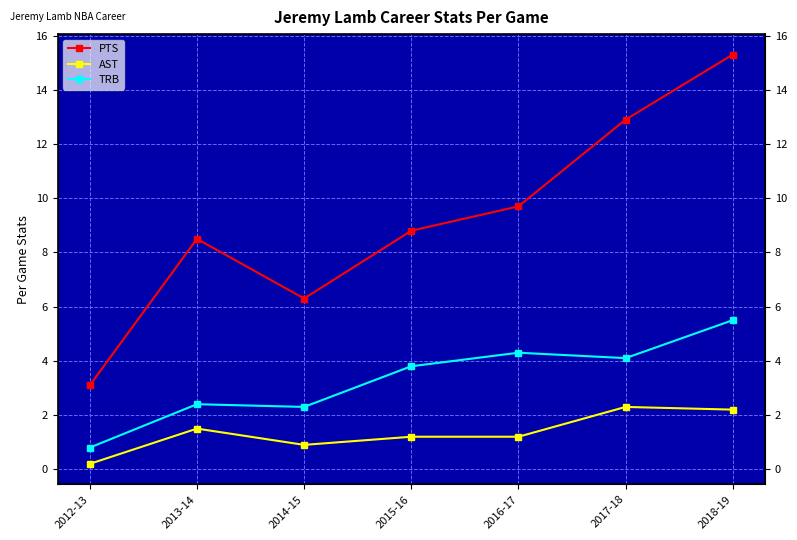

List the series in order of their overall mean, highest first.

PTS, TRB, AST